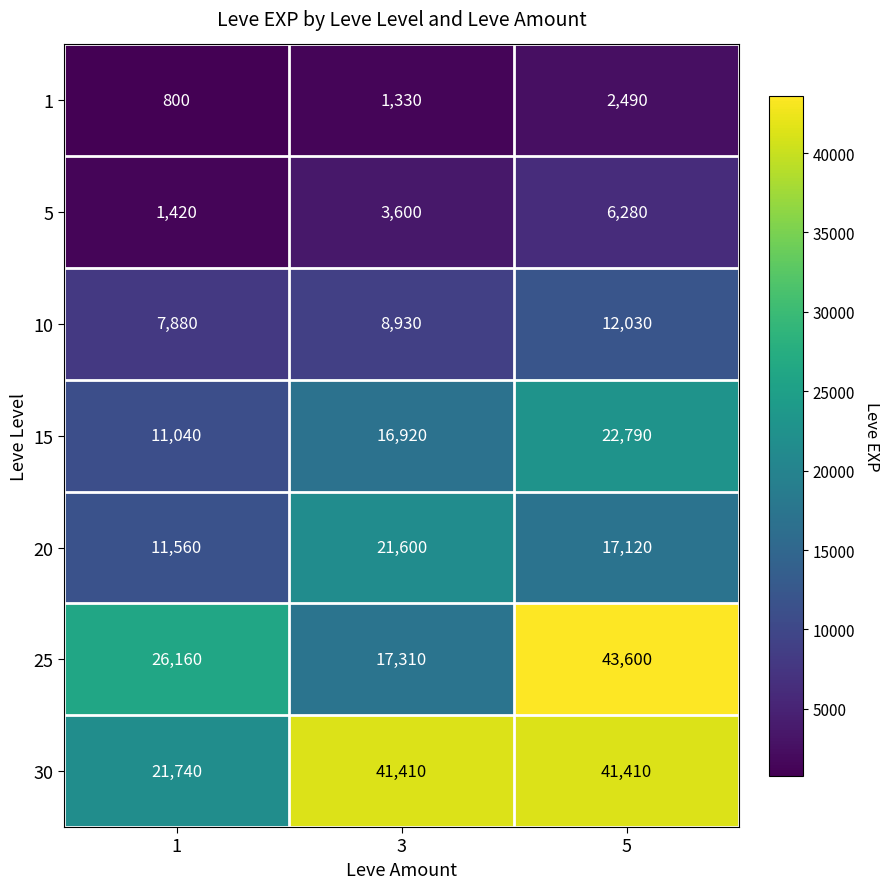

Reading left to right, what are all the values shown in this chart?

1: 1=800	3=1330	5=2490
5: 1=1420	3=3600	5=6280
10: 1=7880	3=8930	5=12030
15: 1=11040	3=16920	5=22790
20: 1=11560	3=21600	5=17120
25: 1=26160	3=17310	5=43600
30: 1=21740	3=41410	5=41410